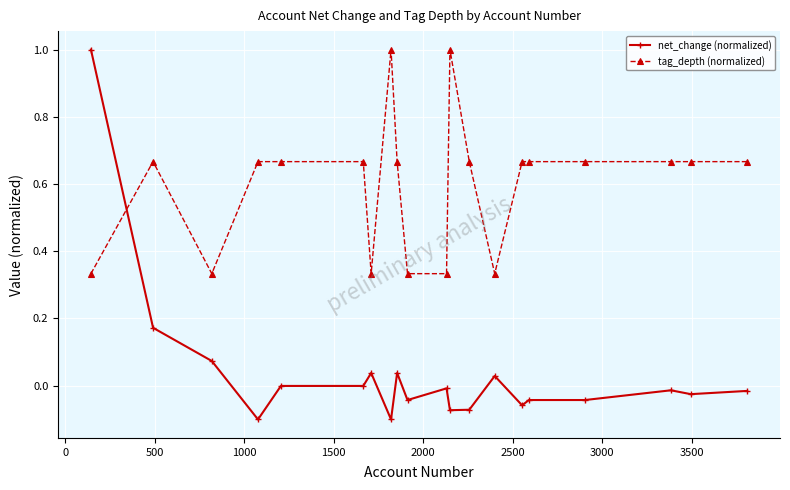

What is the value of the net_change (normalized) point at the 1st from the left?

1.0